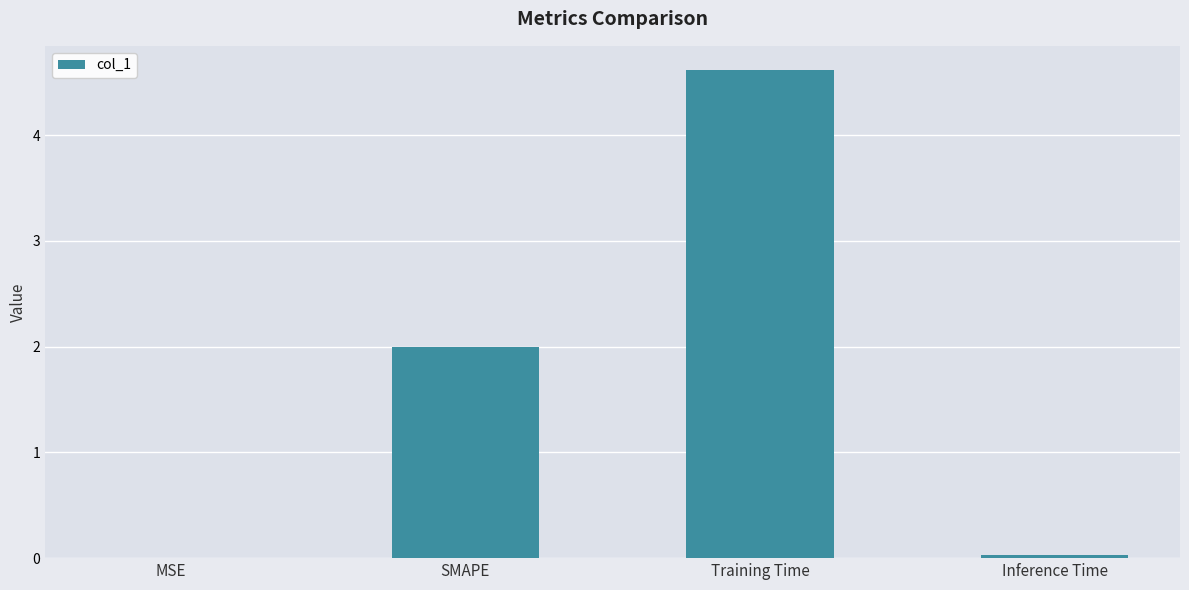

Which category has the highest value across all series?

Training Time